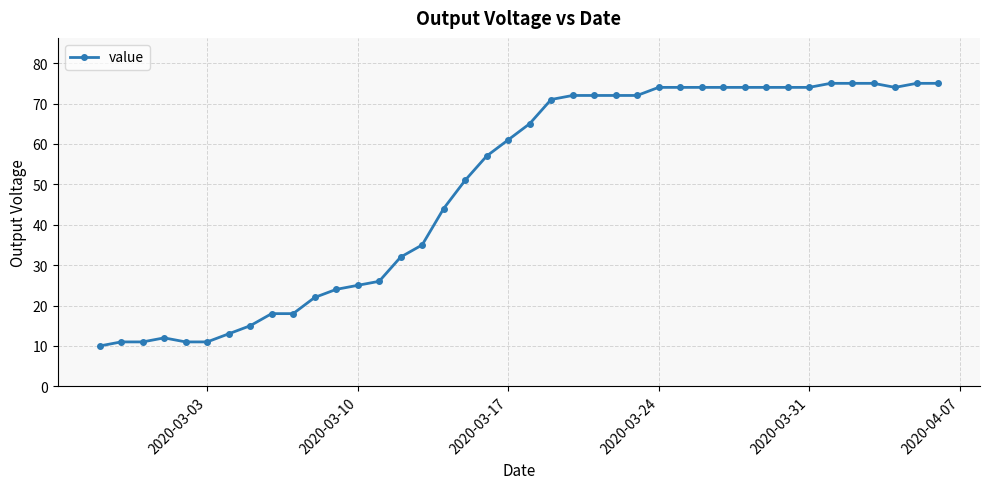

Does the chart display data point markers on the line(s)?

Yes